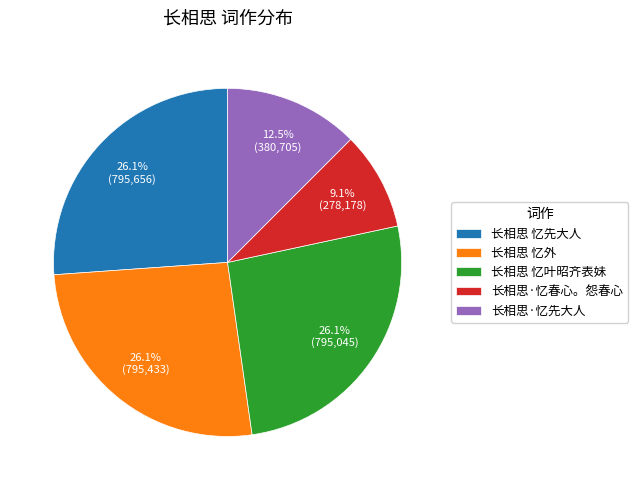

Approximately how many times larger is the value at 长相思 忆先大人 compared to 长相思 忆叶昭齐表妹?

1.0